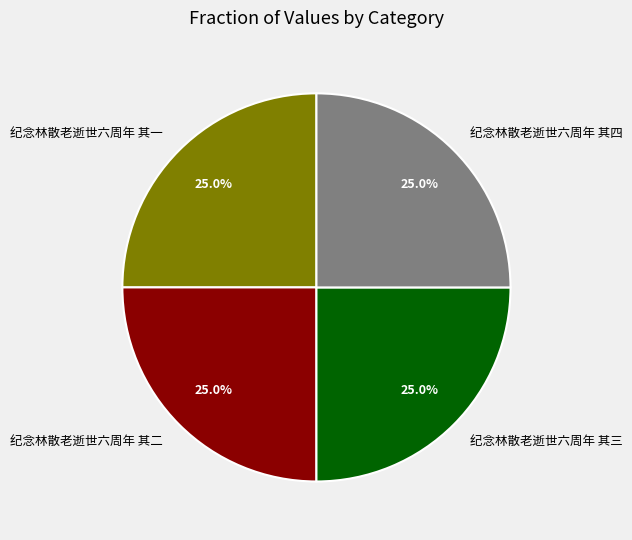

To the nearest percent, what portion does 纪念林散老逝世六周年 其一 represent?

25%